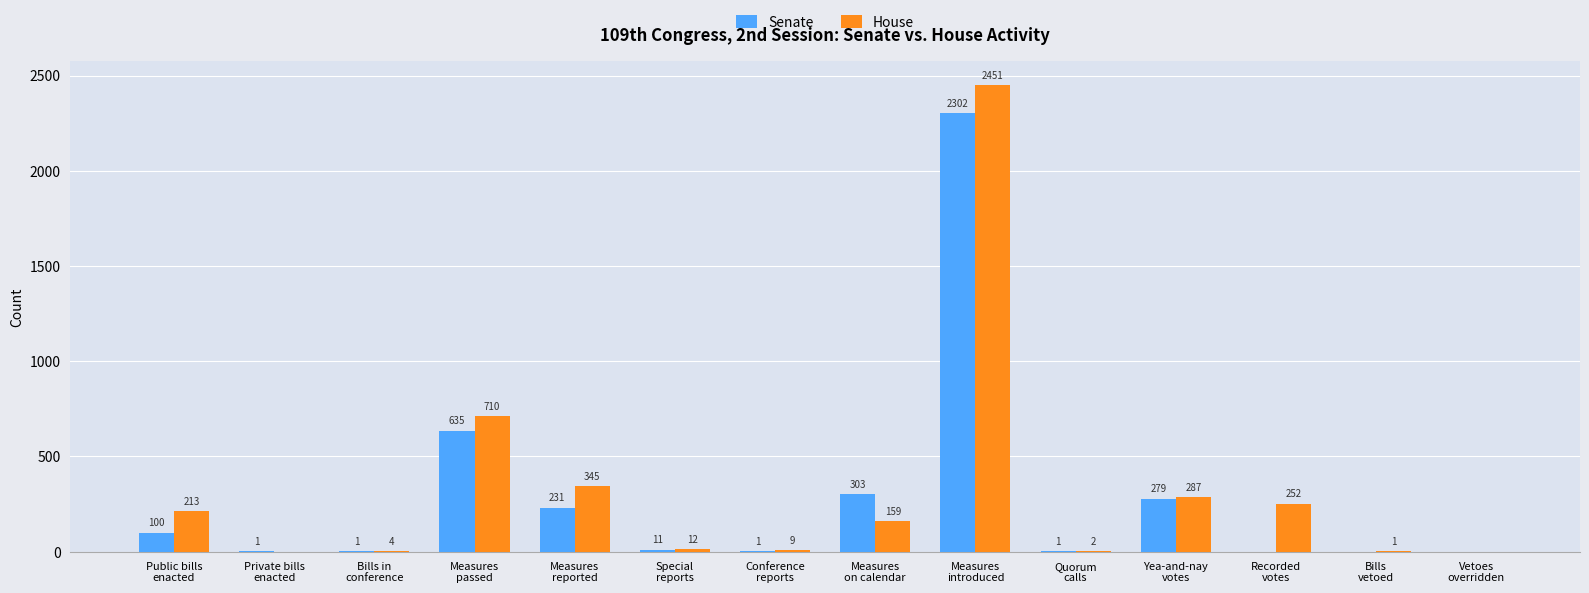

What is the maximum value for Senate?

2302